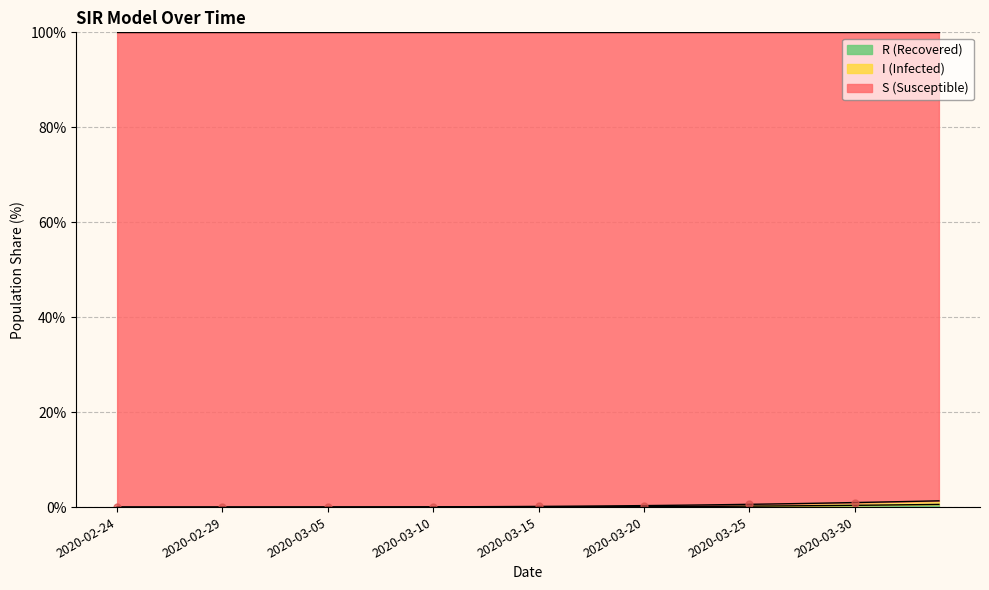

Which series changed the most between 2020-03-10 and 2020-03-28?

S (Susceptible)